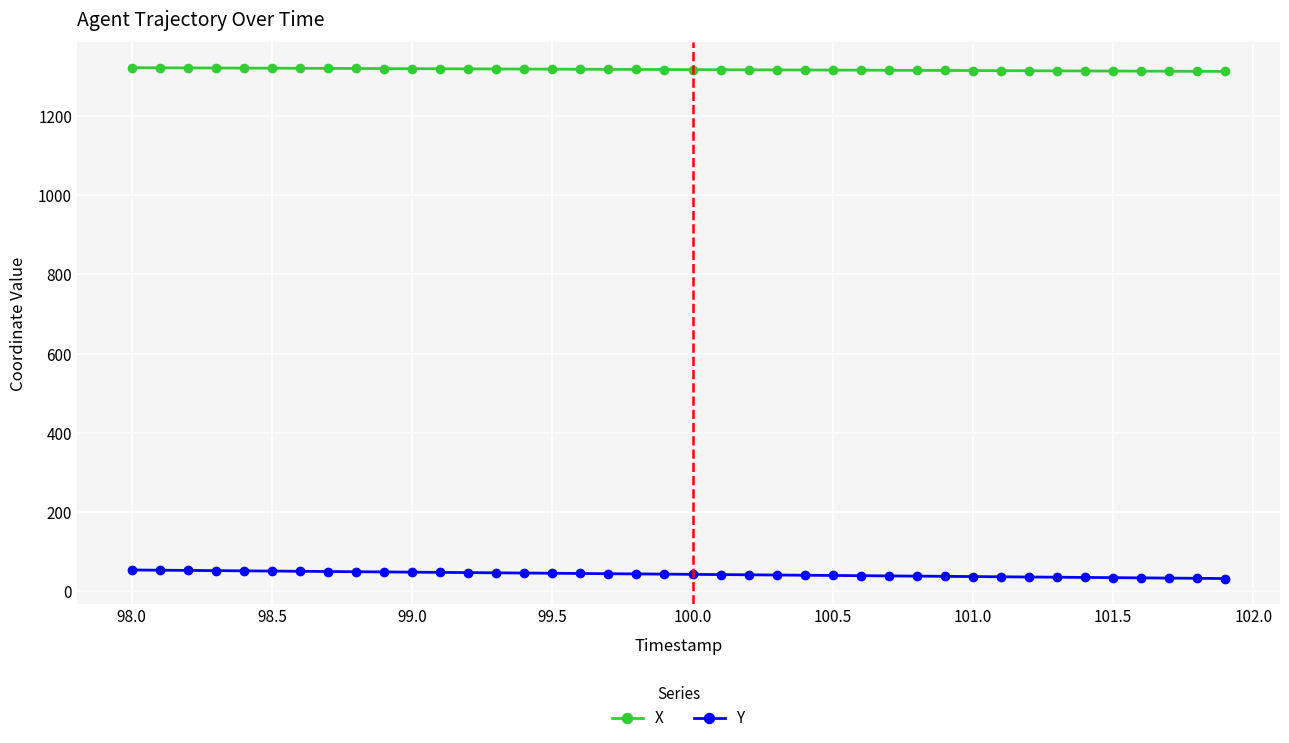

Which series has the largest range (max minus min)?

Y